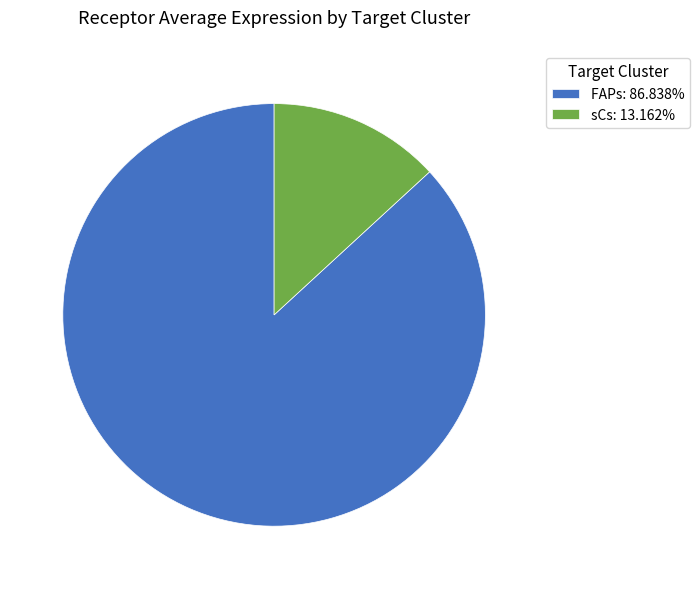

Is there any slice that represents more than half of the pie?

Yes